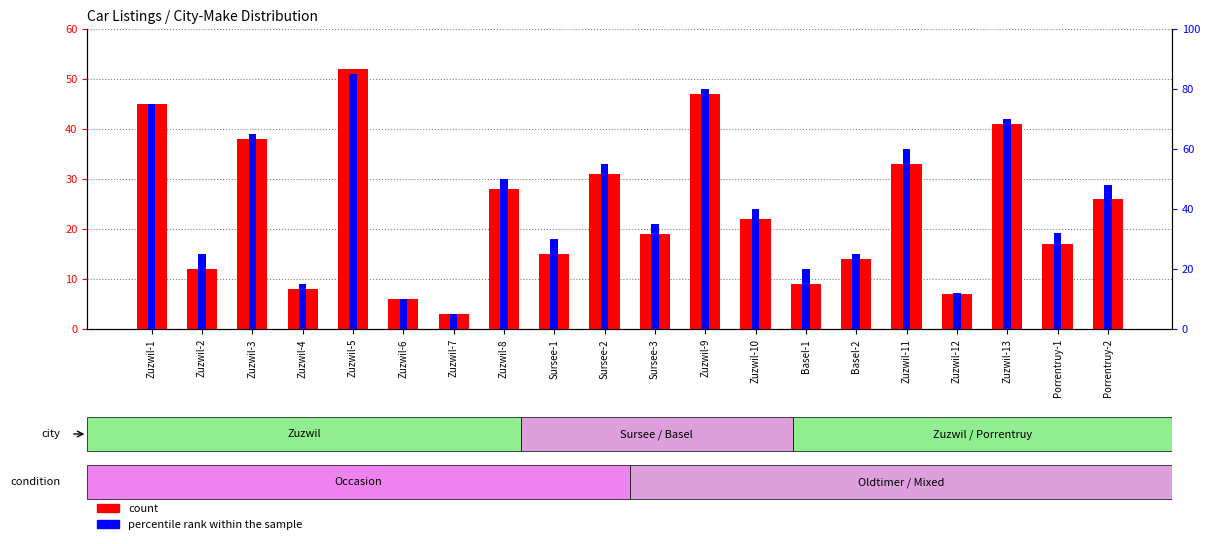

Is it true that count equals 28 at Zuzwil-8?

True